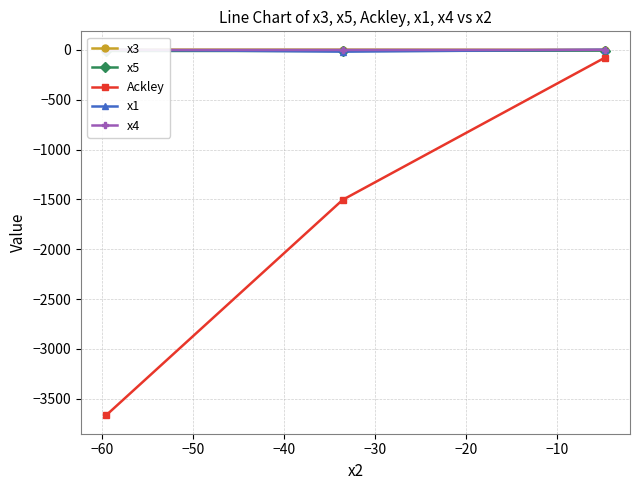

What is the value of the Ackley point at the 1st from the left?

-3666.5